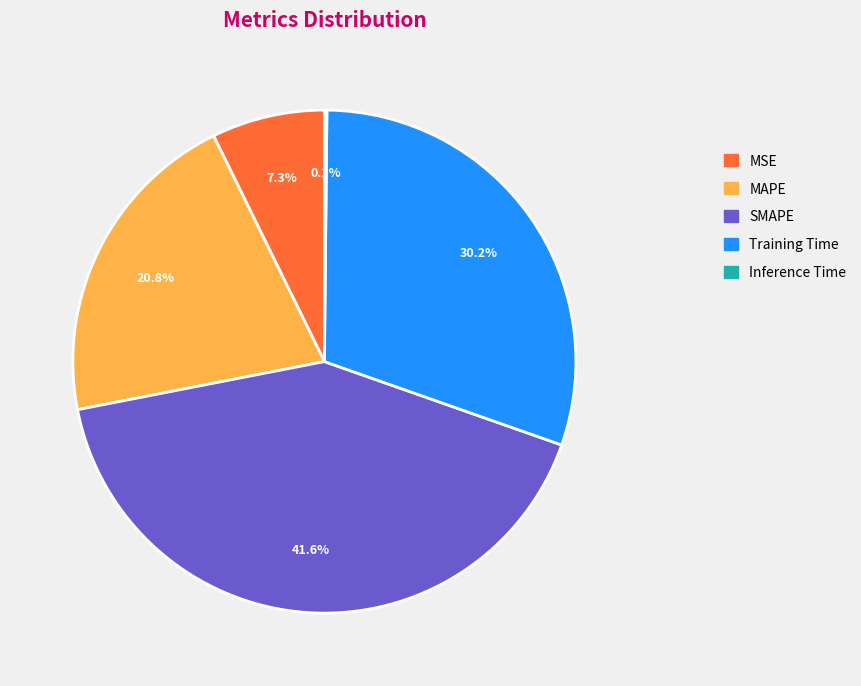

Is there a majority slice in this chart?

No